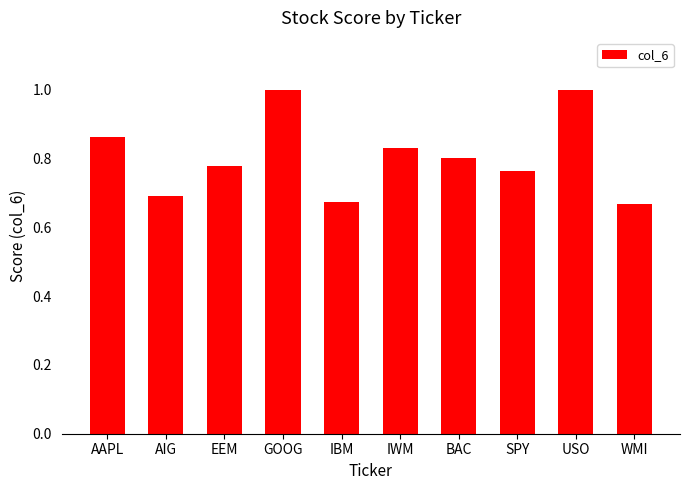

What is the maximum value shown in the chart?

1.0